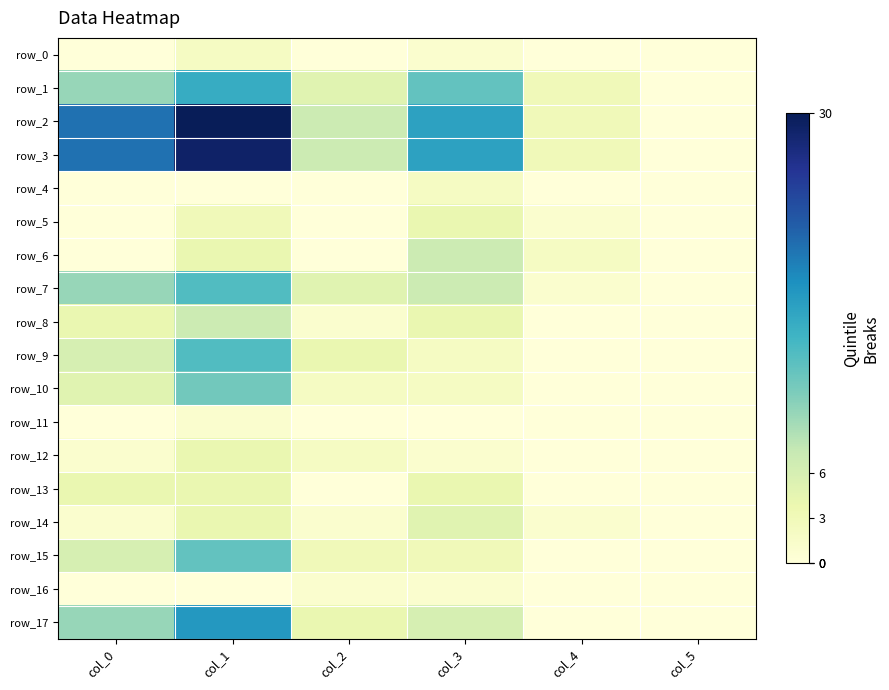

Reading left to right, list all the values displayed in this chart.

row_0: col_0=0	col_1=2	col_2=0	col_3=1	col_4=0	col_5=0
row_1: col_0=10	col_1=16	col_2=5	col_3=13	col_4=3	col_5=0
row_2: col_0=21	col_1=30	col_2=7	col_3=17	col_4=3	col_5=0
row_3: col_0=21	col_1=29	col_2=7	col_3=17	col_4=3	col_5=0
row_4: col_0=0	col_1=0	col_2=0	col_3=2	col_4=0	col_5=0
row_5: col_0=0	col_1=3	col_2=0	col_3=4	col_4=1	col_5=0
row_6: col_0=0	col_1=4	col_2=0	col_3=7	col_4=2	col_5=0
row_7: col_0=10	col_1=14	col_2=5	col_3=7	col_4=1	col_5=0
row_8: col_0=4	col_1=7	col_2=1	col_3=4	col_4=0	col_5=0
row_9: col_0=6	col_1=14	col_2=4	col_3=2	col_4=0	col_5=0
row_10: col_0=5	col_1=12	col_2=2	col_3=2	col_4=0	col_5=0
row_11: col_0=0	col_1=1	col_2=0	col_3=0	col_4=0	col_5=0
row_12: col_0=1	col_1=4	col_2=2	col_3=1	col_4=0	col_5=0
row_13: col_0=4	col_1=4	col_2=0	col_3=4	col_4=0	col_5=0
row_14: col_0=1	col_1=4	col_2=1	col_3=5	col_4=1	col_5=0
row_15: col_0=6	col_1=13	col_2=3	col_3=3	col_4=0	col_5=0
row_16: col_0=0	col_1=0	col_2=1	col_3=1	col_4=0	col_5=0
row_17: col_0=10	col_1=18	col_2=4	col_3=6	col_4=0	col_5=0